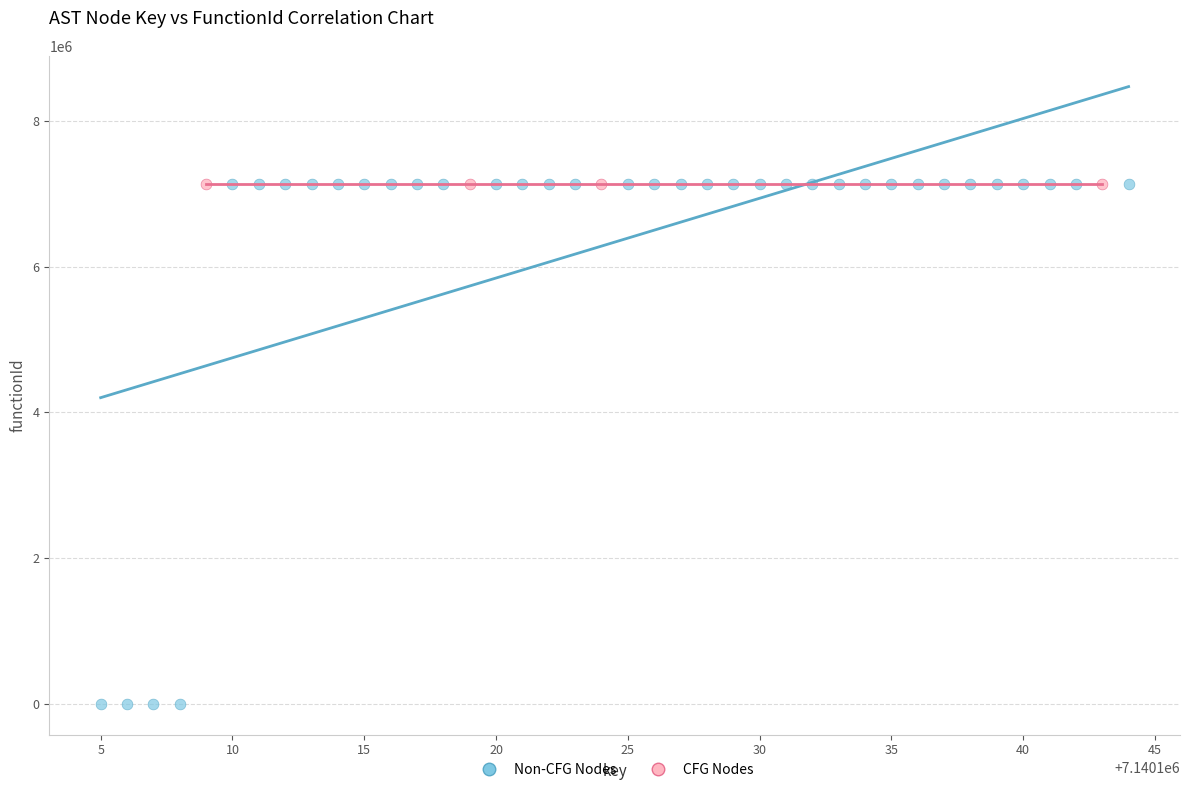

Which series reaches the minimum Y coordinate?

Non-CFG Nodes